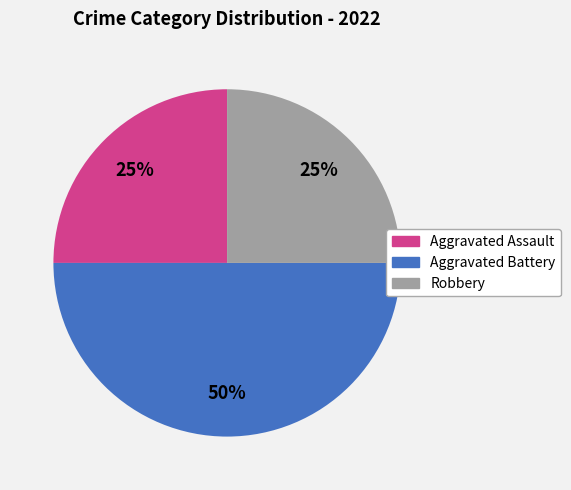

What is the ratio of the value at Aggravated Battery to the value at Aggravated Assault?

2.0